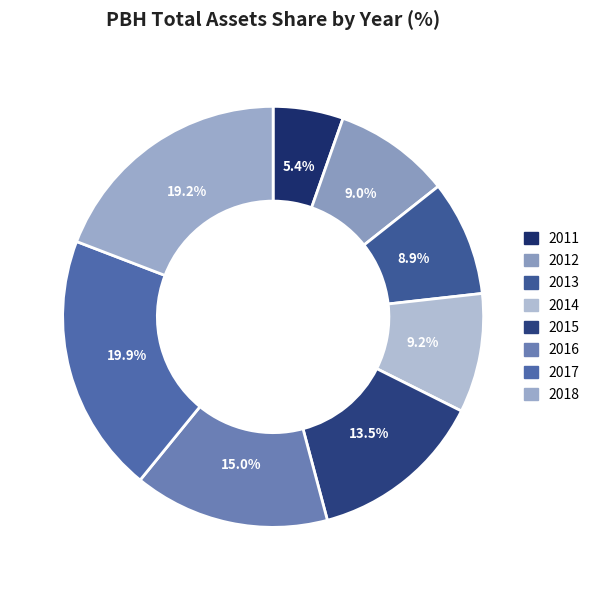

Which slice is the largest?

2017